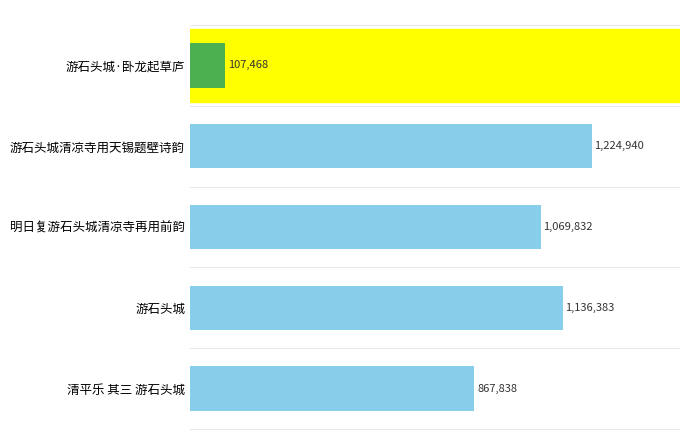

How many distinct data groups are displayed?

1